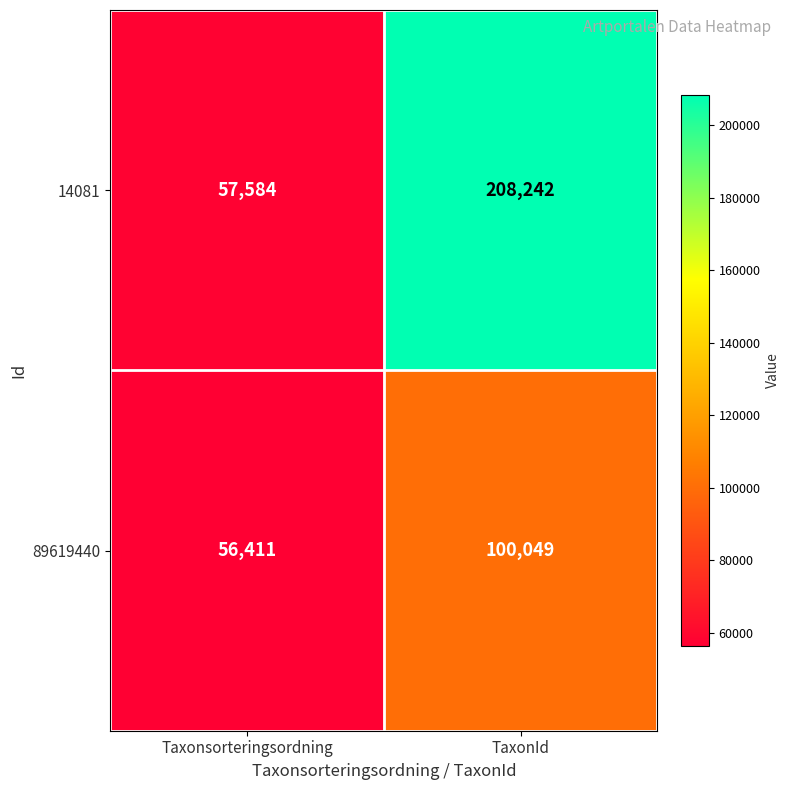

The 89619440 series shows 143419 at TaxonId. True or false?

False